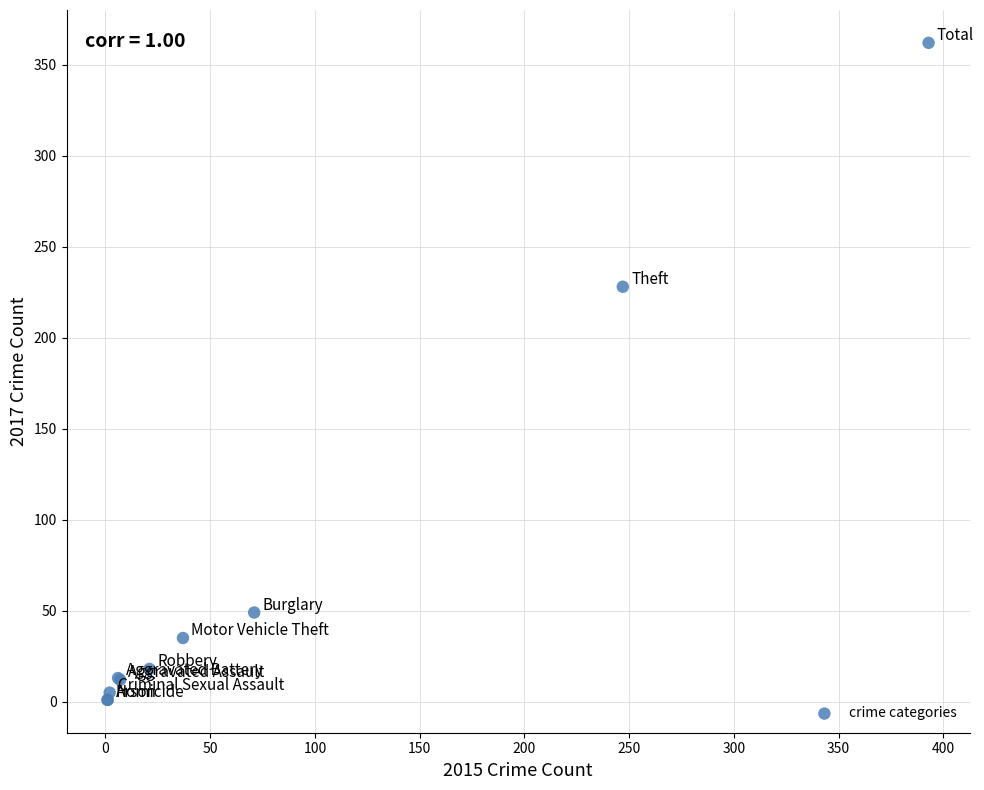

What Y value in the scatter plot is closest to 181?

228